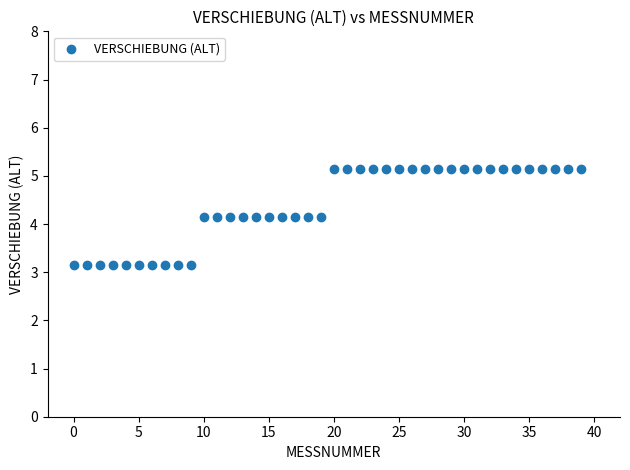

What is the range of Y values (max minus min)?

2.0